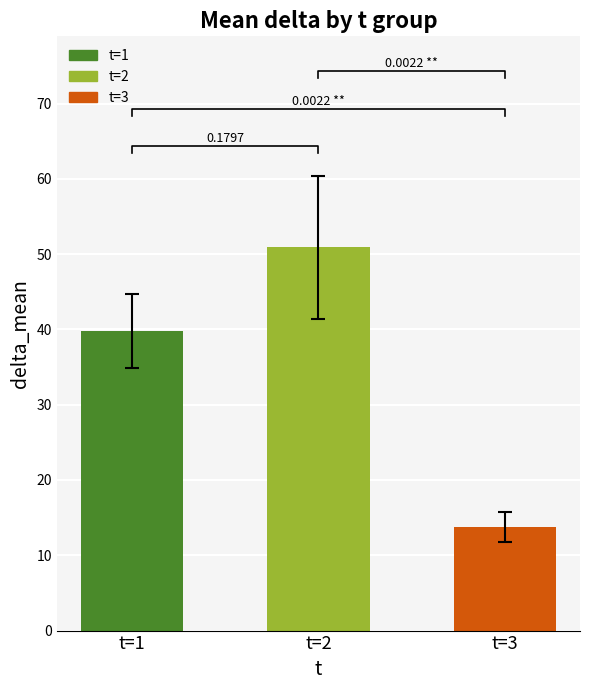

What is the average value?

34.8